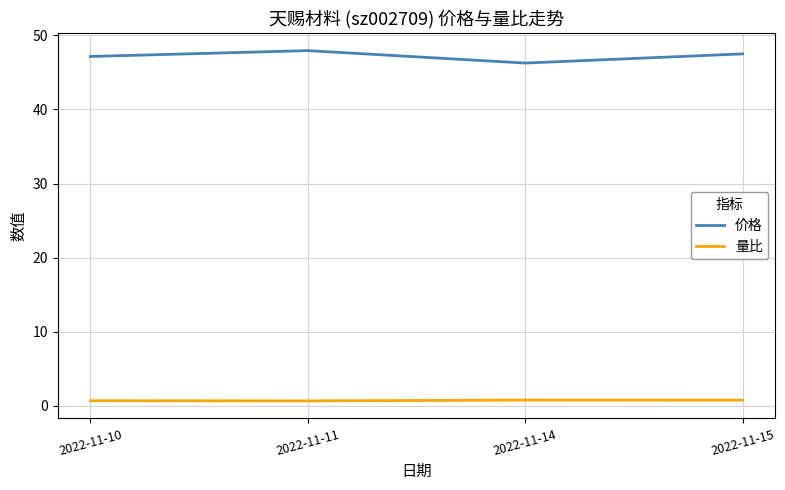

List the series in order of their peak value, lowest first.

量比, 价格